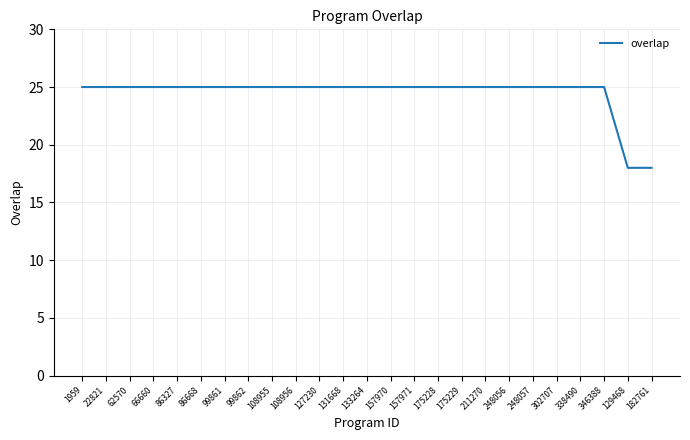

What position from the right is 86668?

20